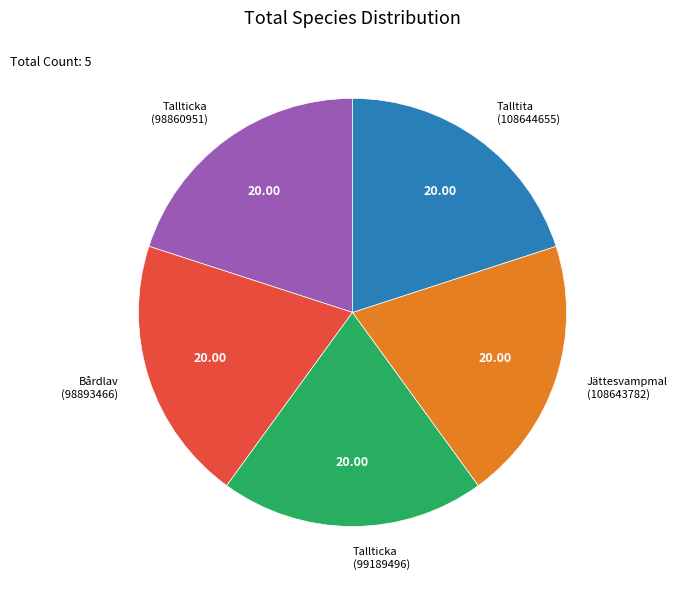

Does Bårdlav (98893466) represent more than half of the total?

No